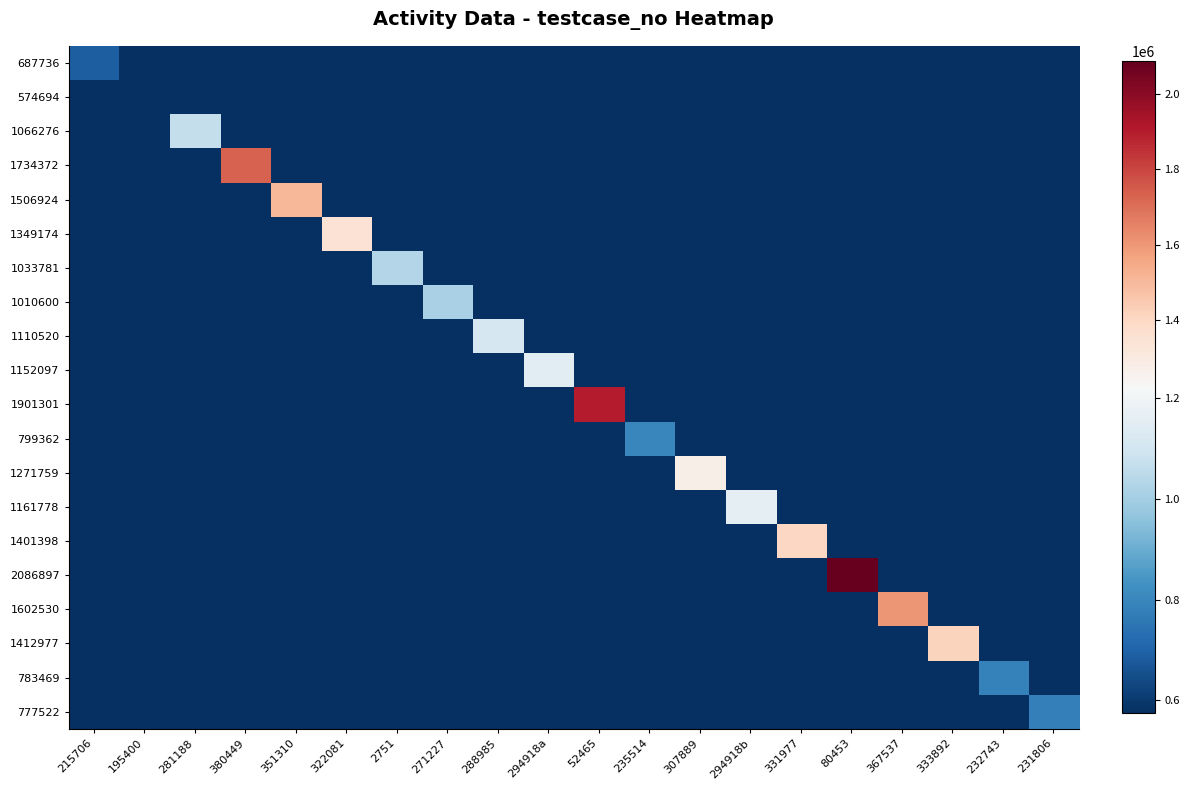

Reading right to left, list all the values displayed in this chart.

687736: 231806=0	232743=0	333892=0	367537=0	80453=0	331977=0	294918b=0	307889=0	235514=0	52465=0	294918a=0	288985=0	271227=0	2751=0	322081=0	351310=0	380449=0	281188=0	195400=0	215706=687737
574694: 231806=0	232743=0	333892=0	367537=0	80453=0	331977=0	294918b=0	307889=0	235514=0	52465=0	294918a=0	288985=0	271227=0	2751=0	322081=0	351310=0	380449=0	281188=0	195400=574695	215706=0
1066276: 231806=0	232743=0	333892=0	367537=0	80453=0	331977=0	294918b=0	307889=0	235514=0	52465=0	294918a=0	288985=0	271227=0	2751=0	322081=0	351310=0	380449=0	281188=1066277	195400=0	215706=0
1734372: 231806=0	232743=0	333892=0	367537=0	80453=0	331977=0	294918b=0	307889=0	235514=0	52465=0	294918a=0	288985=0	271227=0	2751=0	322081=0	351310=0	380449=1734373	281188=0	195400=0	215706=0
1506924: 231806=0	232743=0	333892=0	367537=0	80453=0	331977=0	294918b=0	307889=0	235514=0	52465=0	294918a=0	288985=0	271227=0	2751=0	322081=0	351310=1506925	380449=0	281188=0	195400=0	215706=0
1349174: 231806=0	232743=0	333892=0	367537=0	80453=0	331977=0	294918b=0	307889=0	235514=0	52465=0	294918a=0	288985=0	271227=0	2751=0	322081=1349175	351310=0	380449=0	281188=0	195400=0	215706=0
1033781: 231806=0	232743=0	333892=0	367537=0	80453=0	331977=0	294918b=0	307889=0	235514=0	52465=0	294918a=0	288985=0	271227=0	2751=1033782	322081=0	351310=0	380449=0	281188=0	195400=0	215706=0
1010600: 231806=0	232743=0	333892=0	367537=0	80453=0	331977=0	294918b=0	307889=0	235514=0	52465=0	294918a=0	288985=0	271227=1010601	2751=0	322081=0	351310=0	380449=0	281188=0	195400=0	215706=0
1110520: 231806=0	232743=0	333892=0	367537=0	80453=0	331977=0	294918b=0	307889=0	235514=0	52465=0	294918a=0	288985=1110521	271227=0	2751=0	322081=0	351310=0	380449=0	281188=0	195400=0	215706=0
1152097: 231806=0	232743=0	333892=0	367537=0	80453=0	331977=0	294918b=0	307889=0	235514=0	52465=0	294918a=1152098	288985=0	271227=0	2751=0	322081=0	351310=0	380449=0	281188=0	195400=0	215706=0
1901301: 231806=0	232743=0	333892=0	367537=0	80453=0	331977=0	294918b=0	307889=0	235514=0	52465=1901302	294918a=0	288985=0	271227=0	2751=0	322081=0	351310=0	380449=0	281188=0	195400=0	215706=0
799362: 231806=0	232743=0	333892=0	367537=0	80453=0	331977=0	294918b=0	307889=0	235514=799363	52465=0	294918a=0	288985=0	271227=0	2751=0	322081=0	351310=0	380449=0	281188=0	195400=0	215706=0
1271759: 231806=0	232743=0	333892=0	367537=0	80453=0	331977=0	294918b=0	307889=1271760	235514=0	52465=0	294918a=0	288985=0	271227=0	2751=0	322081=0	351310=0	380449=0	281188=0	195400=0	215706=0
1161778: 231806=0	232743=0	333892=0	367537=0	80453=0	331977=0	294918b=1161779	307889=0	235514=0	52465=0	294918a=0	288985=0	271227=0	2751=0	322081=0	351310=0	380449=0	281188=0	195400=0	215706=0
1401398: 231806=0	232743=0	333892=0	367537=0	80453=0	331977=1401399	294918b=0	307889=0	235514=0	52465=0	294918a=0	288985=0	271227=0	2751=0	322081=0	351310=0	380449=0	281188=0	195400=0	215706=0
2086897: 231806=0	232743=0	333892=0	367537=0	80453=2086898	331977=0	294918b=0	307889=0	235514=0	52465=0	294918a=0	288985=0	271227=0	2751=0	322081=0	351310=0	380449=0	281188=0	195400=0	215706=0
1602530: 231806=0	232743=0	333892=0	367537=1602531	80453=0	331977=0	294918b=0	307889=0	235514=0	52465=0	294918a=0	288985=0	271227=0	2751=0	322081=0	351310=0	380449=0	281188=0	195400=0	215706=0
1412977: 231806=0	232743=0	333892=1412978	367537=0	80453=0	331977=0	294918b=0	307889=0	235514=0	52465=0	294918a=0	288985=0	271227=0	2751=0	322081=0	351310=0	380449=0	281188=0	195400=0	215706=0
783469: 231806=0	232743=783470	333892=0	367537=0	80453=0	331977=0	294918b=0	307889=0	235514=0	52465=0	294918a=0	288985=0	271227=0	2751=0	322081=0	351310=0	380449=0	281188=0	195400=0	215706=0
777522: 231806=777523	232743=0	333892=0	367537=0	80453=0	331977=0	294918b=0	307889=0	235514=0	52465=0	294918a=0	288985=0	271227=0	2751=0	322081=0	351310=0	380449=0	281188=0	195400=0	215706=0